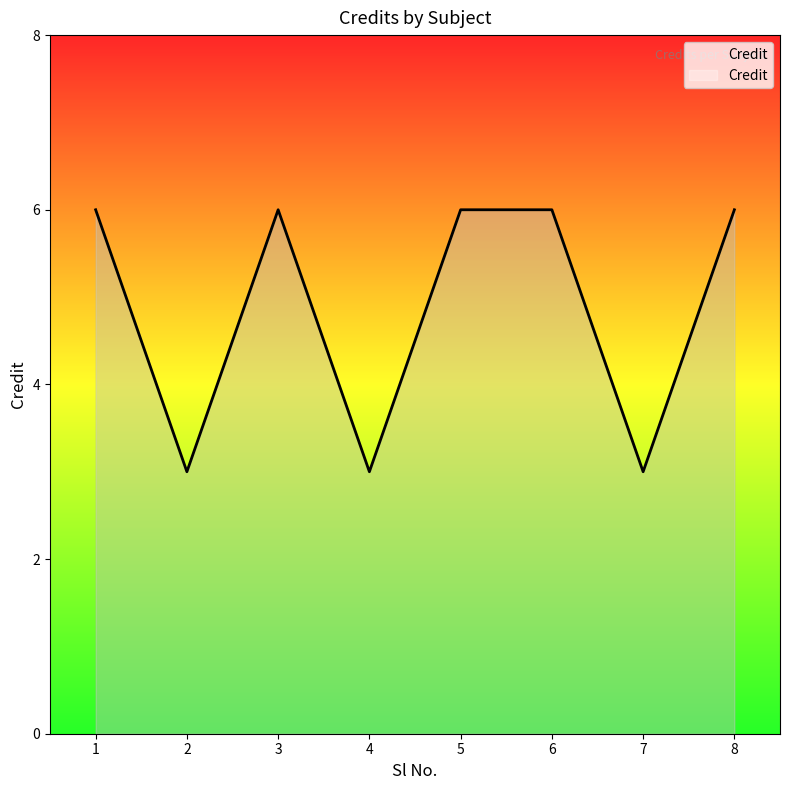

What is the smallest value displayed?

3